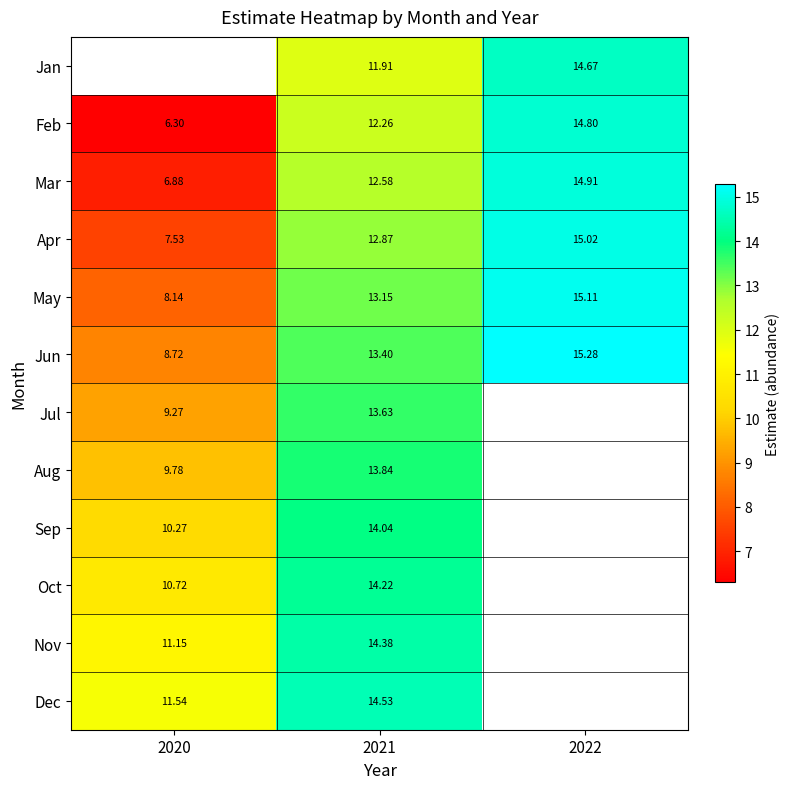

What is the difference between the maximum and minimum values in the May series?

7.0